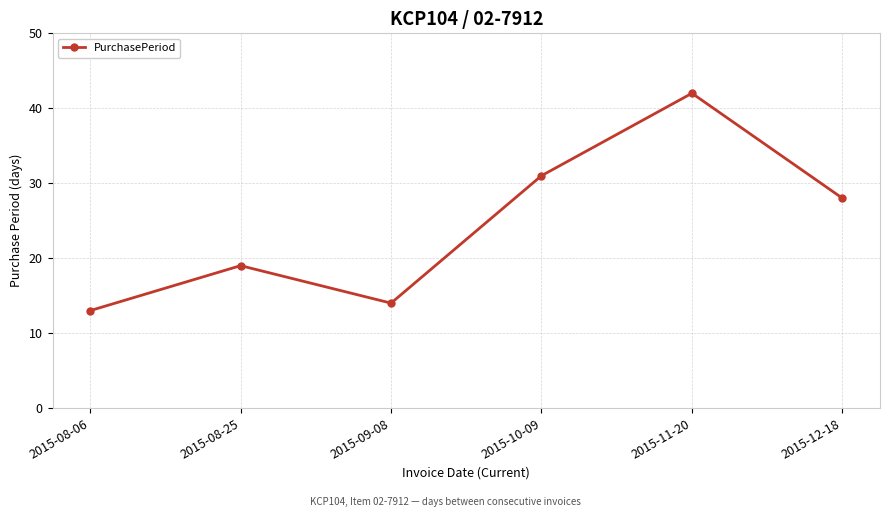

List the labels in order of value, largest first.

2015-11-20, 2015-10-09, 2015-12-18, 2015-08-25, 2015-09-08, 2015-08-06